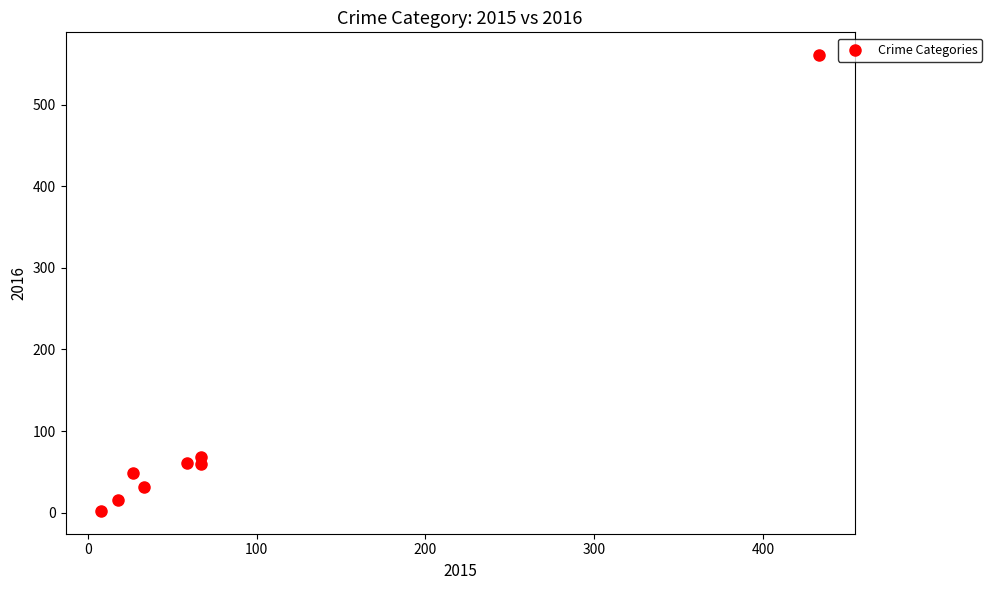

What Y value in the scatter plot is closest to 281?

68